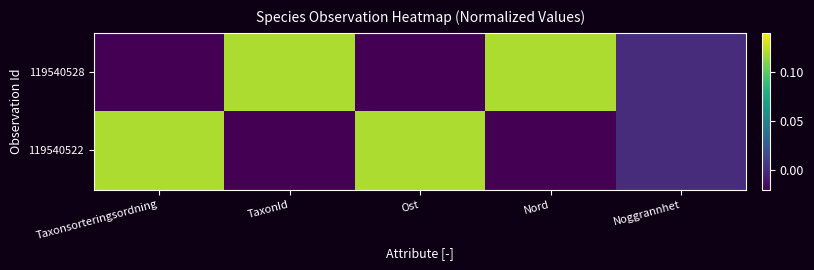

Which series has the largest range (max minus min)?

119540528